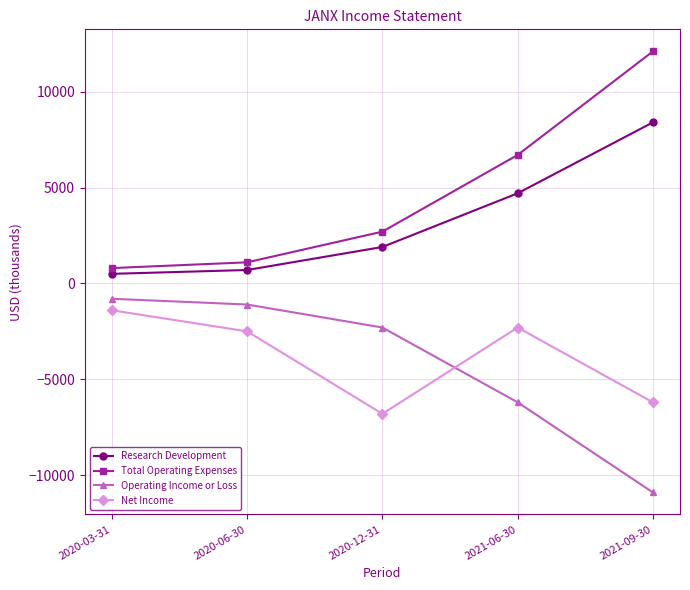

The Total Operating Expenses series shows 1100 at 2020-06-30. True or false?

True